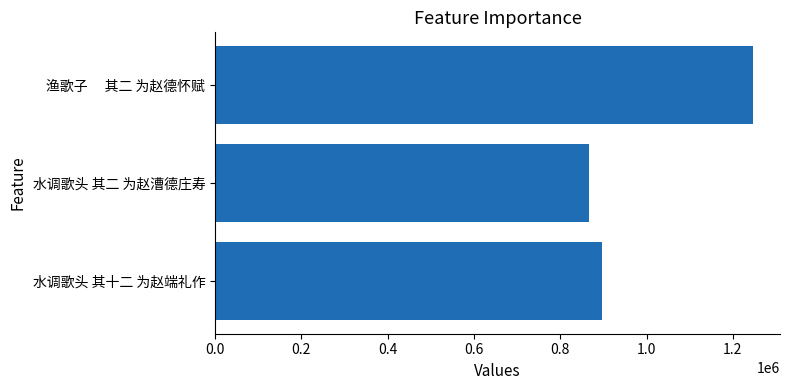

Between 水调歌头 其二 为赵漕德庄寿 and 渔歌子　 其二 为赵德怀赋, which is larger?

渔歌子　 其二 为赵德怀赋